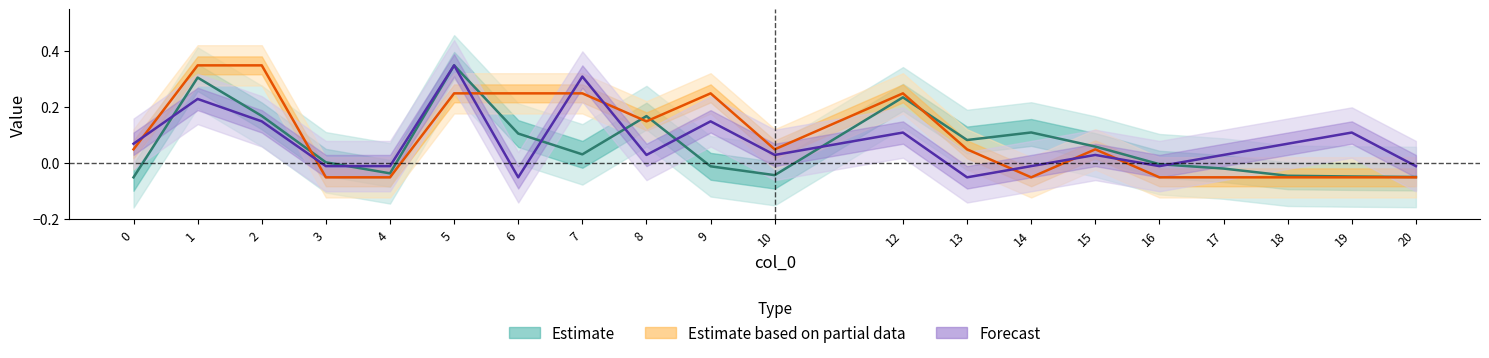

What is the value of the Estimate point at the 2nd from the left?

0.3